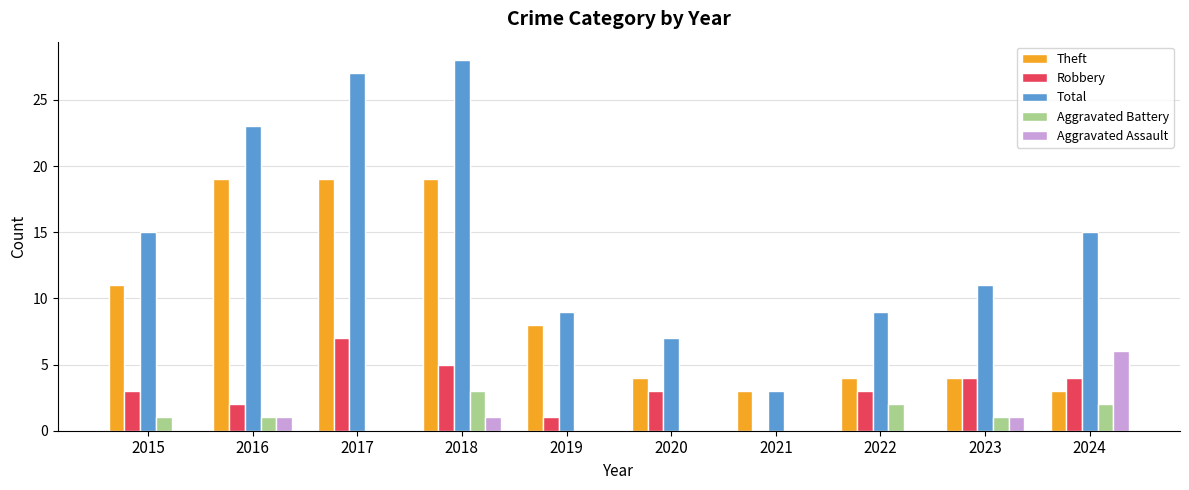

The value of Theft at 2023 is 5. True or false?

False